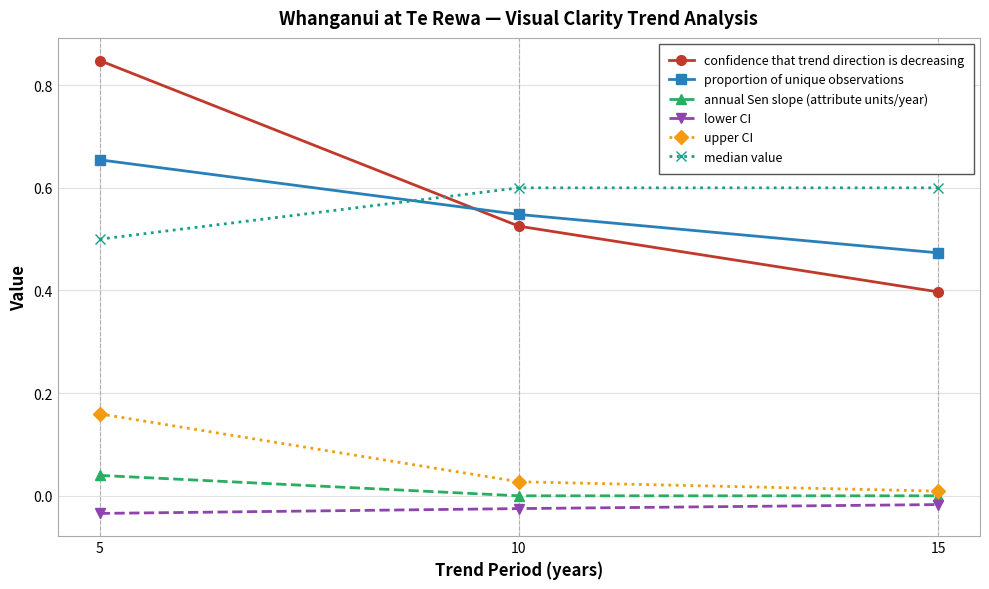

What is the sum of all confidence that trend direction is decreasing values?

1.8